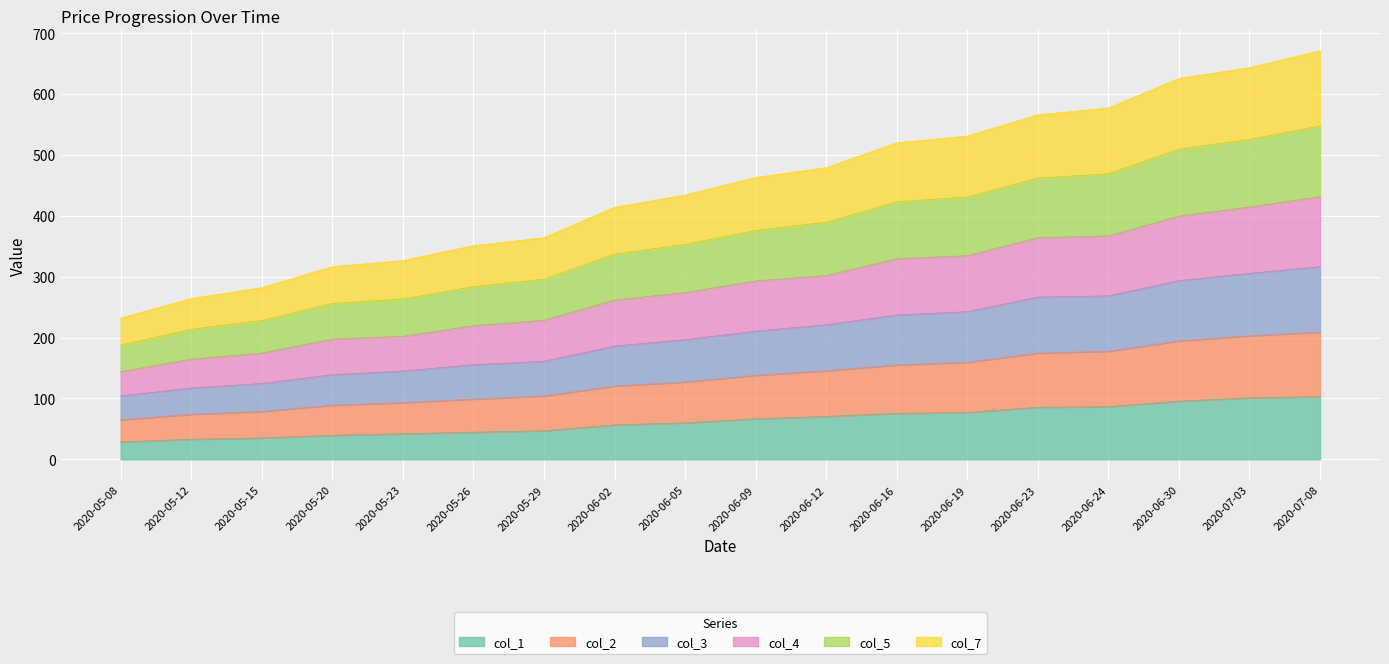

What is the total value across all series at 2020-06-23?

566.0